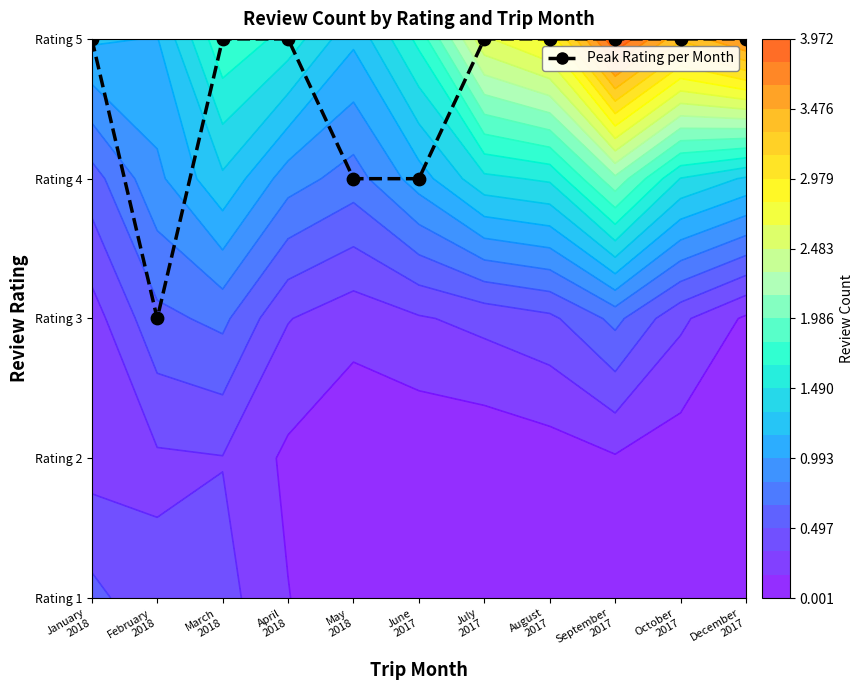

Which series has the widest spread of values?

Peak Rating